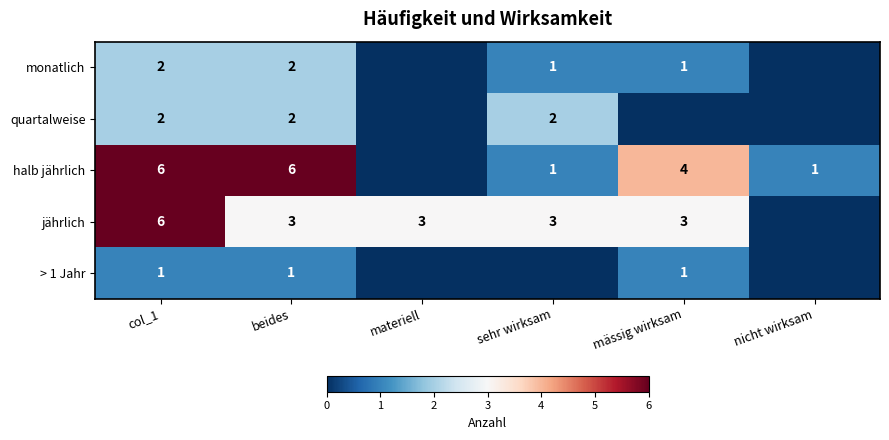

What is the difference between the highest and lowest values at col_1?

5